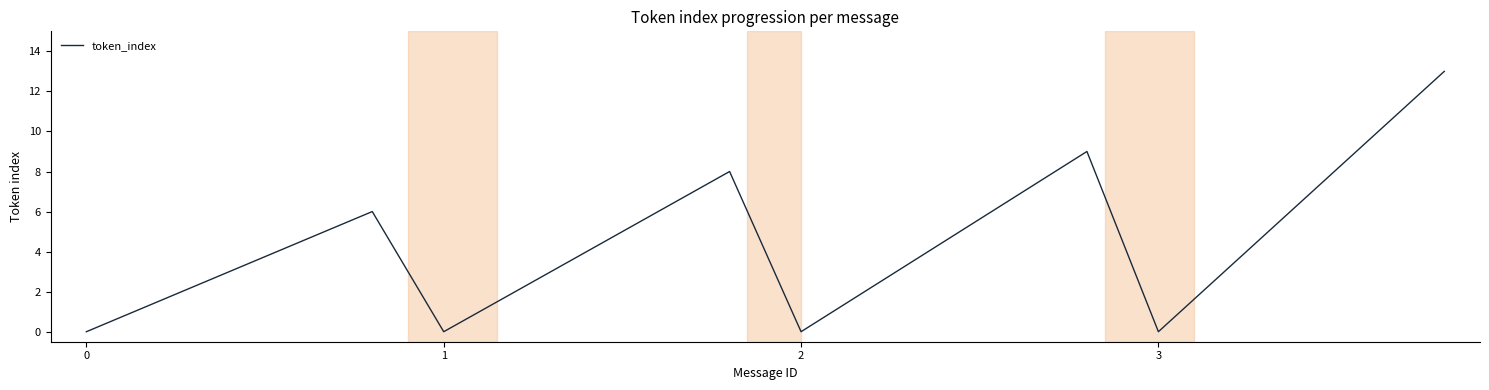

What is the difference between the maximum and minimum values?

13